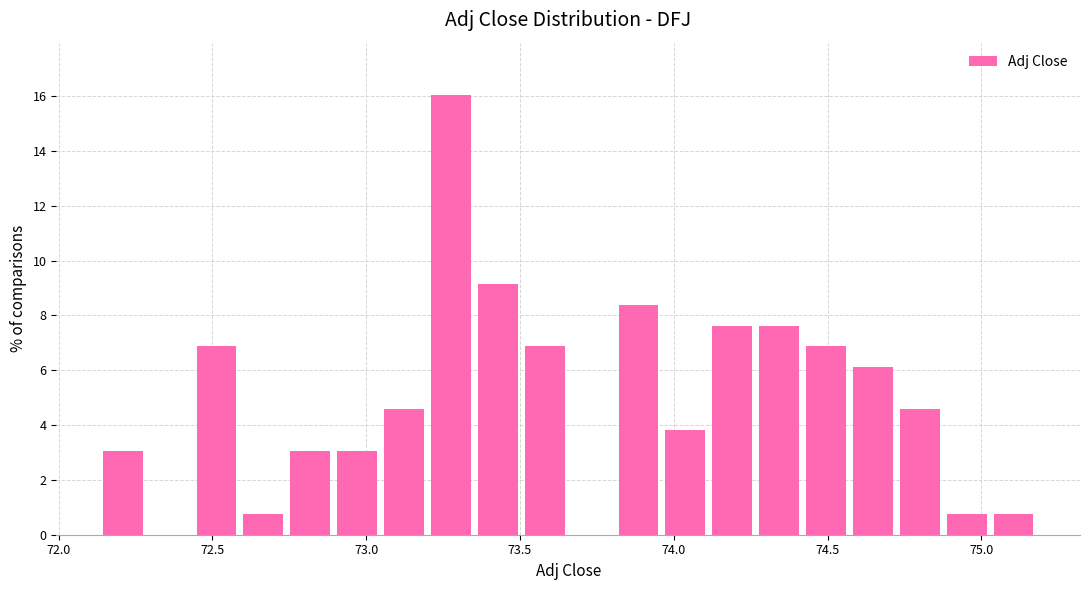

Around what value on the x-axis is the tallest bar? Give the approximate position of its centre, as read against the axis.

73.30